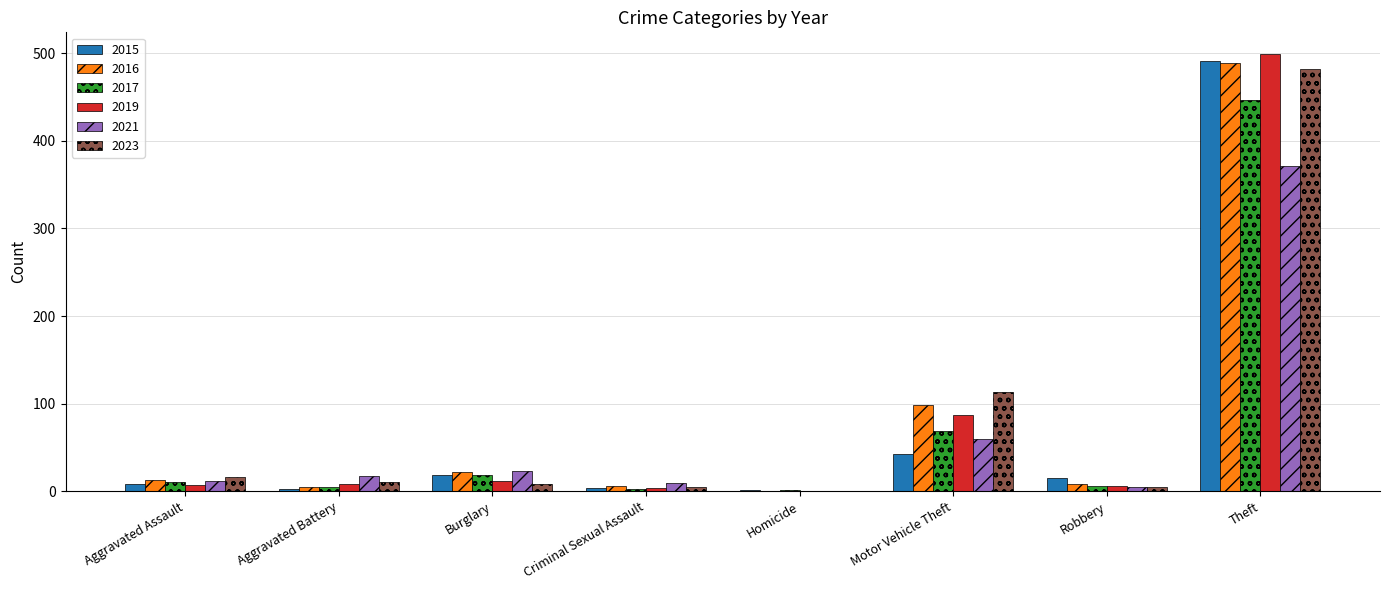

Is the value of 2021 at Burglary greater than the value of 2016 at Criminal Sexual Assault?

Yes